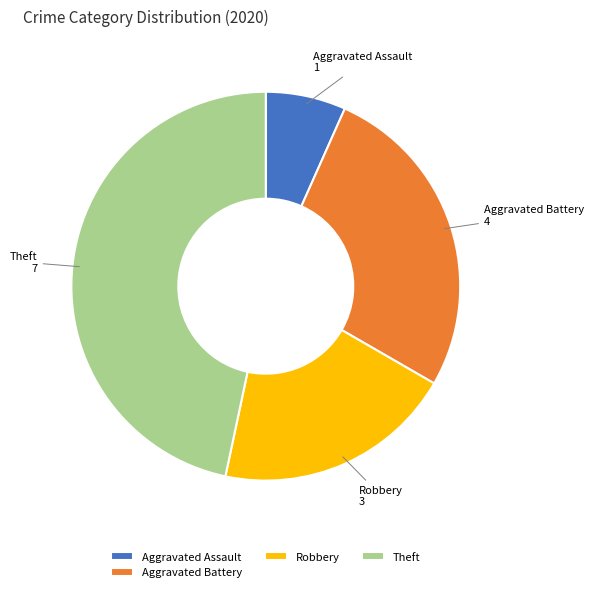

Rank the categories by value from lowest to highest.

Aggravated Assault, Robbery, Aggravated Battery, Theft